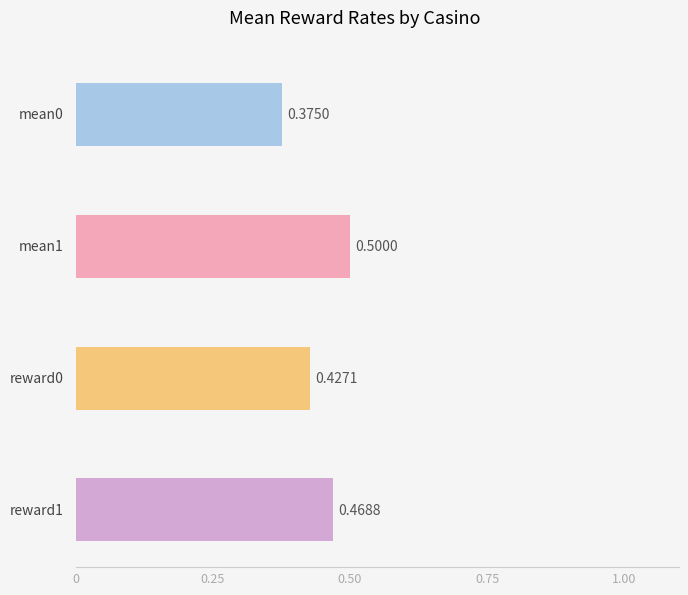

How many distinct data groups are displayed?

4